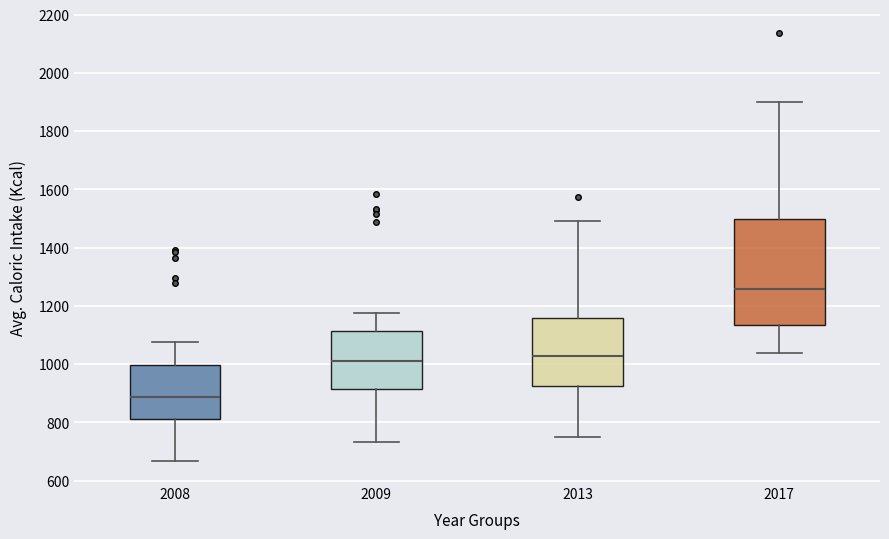

Reading left to right, read every box against the y-axis: the position of its median line, the range the box covers, and the ends of its whiskers. The values are not printed on the chart, so give them approximately, as read against the axis.

2008: median 880, box 820 to 1000, whiskers 660 to 1080
2009: median 1020, box 920 to 1120, whiskers 740 to 1180
2013: median 1020, box 920 to 1160, whiskers 760 to 1500
2017: median 1260, box 1140 to 1500, whiskers 1040 to 1900